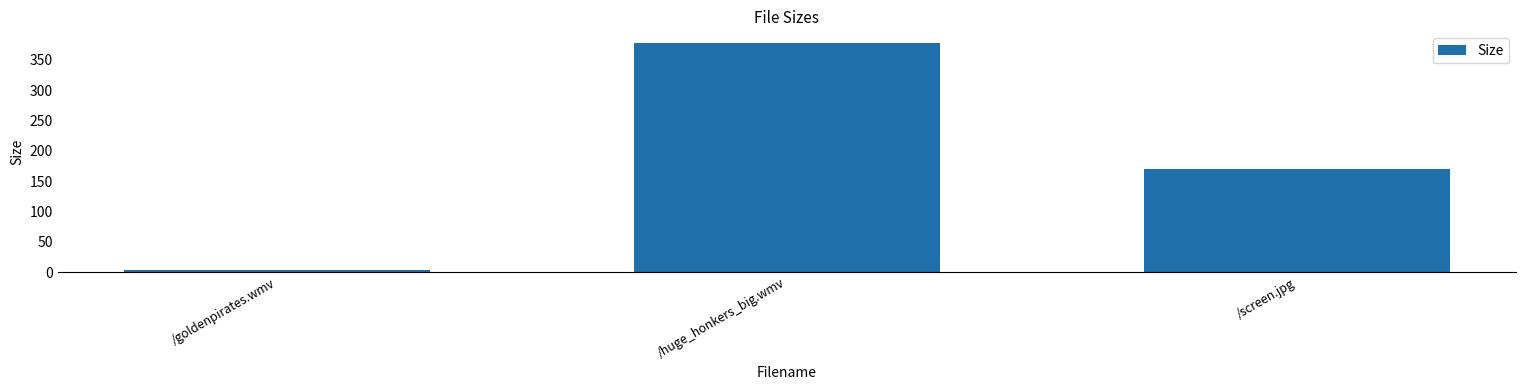

Reading right to left, extract all data points from this chart.

169.8	378.0	4.1